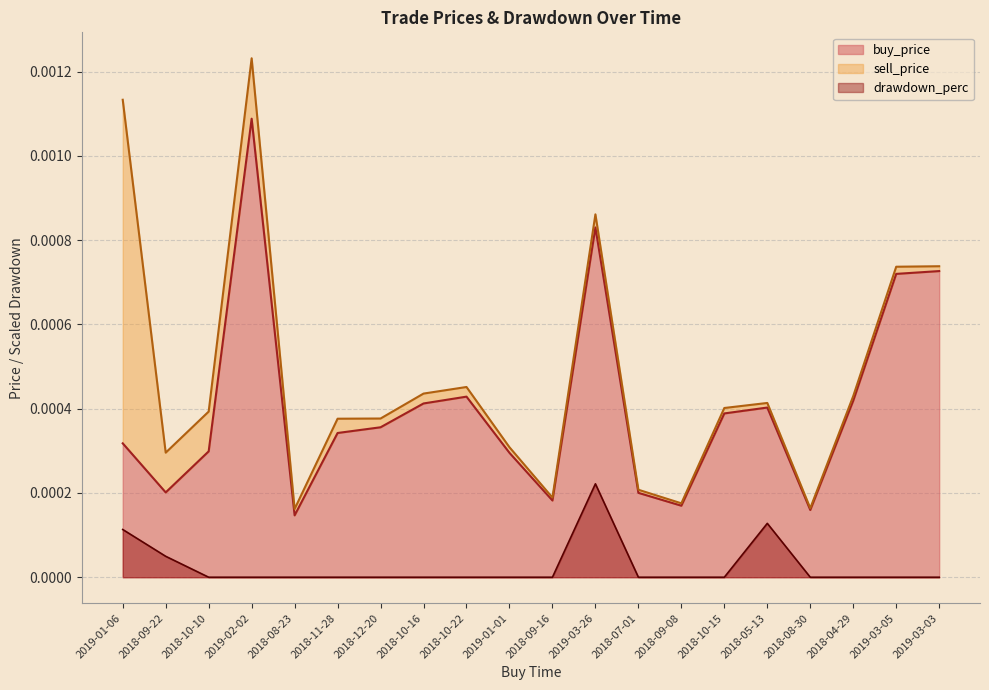

What position from the left is 2019-01-06?

1